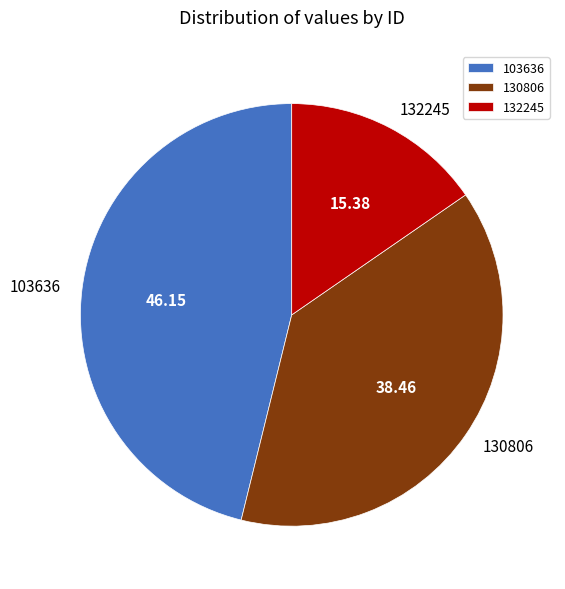

True or false: 130806 accounts for 26% of the total.

False